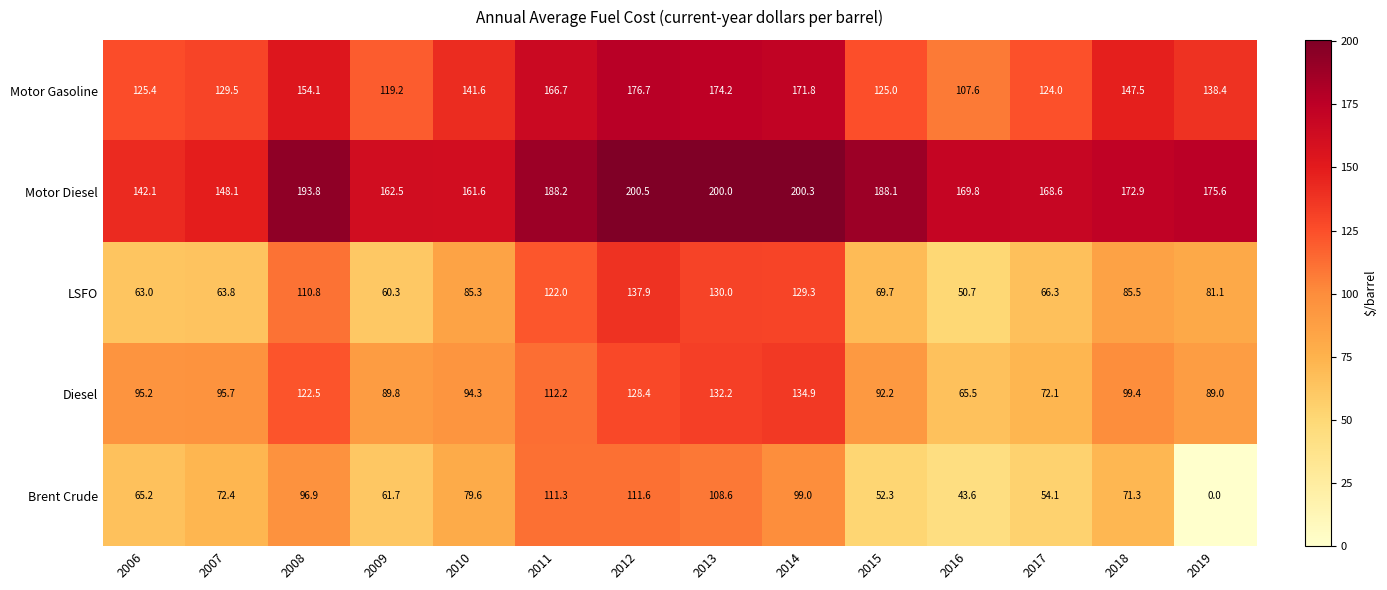

What is the sum of the Brent Crude values at 2015 and 2006?

117.5